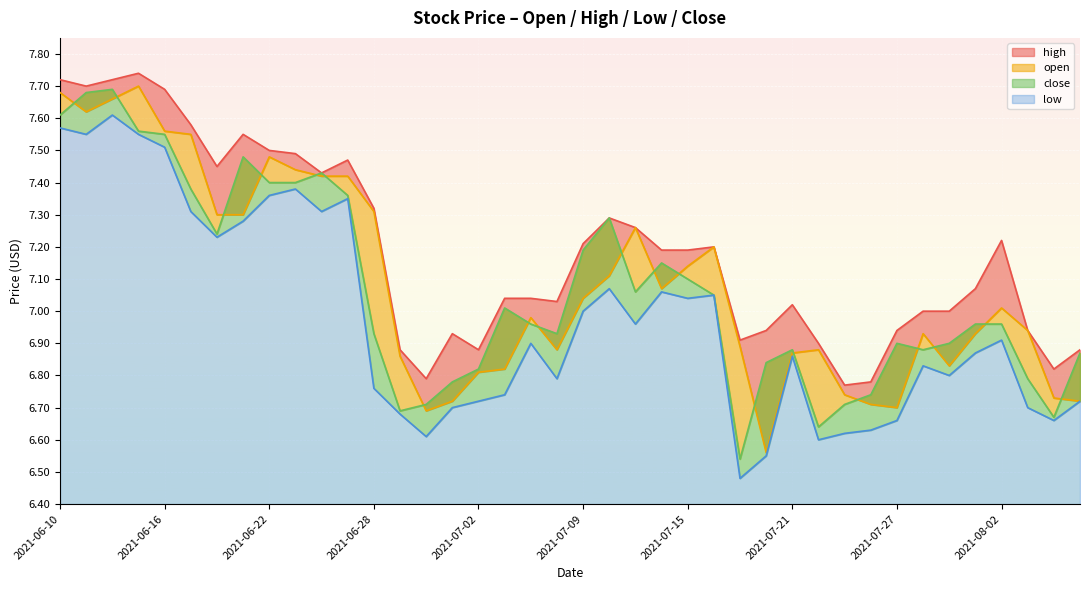

What is the approximate value of open at 2021-06-18?

7.3